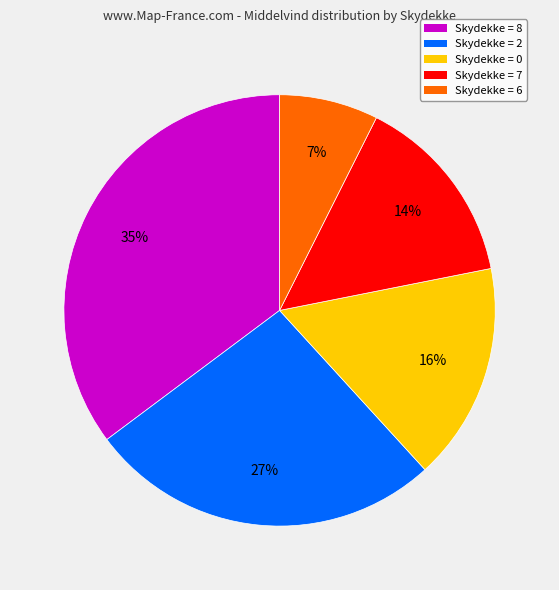

True or false: Skydekke = 7 accounts for 8% of the total.

False